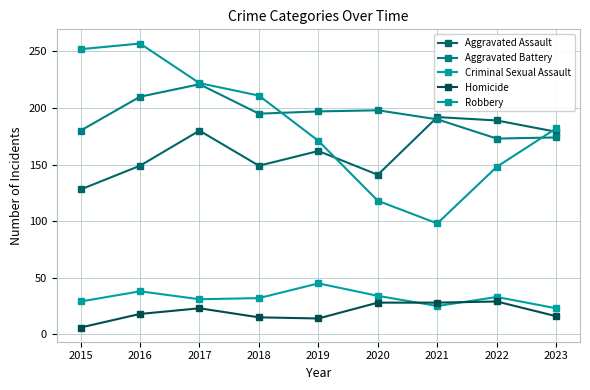

How many lines are shown in the chart?

5